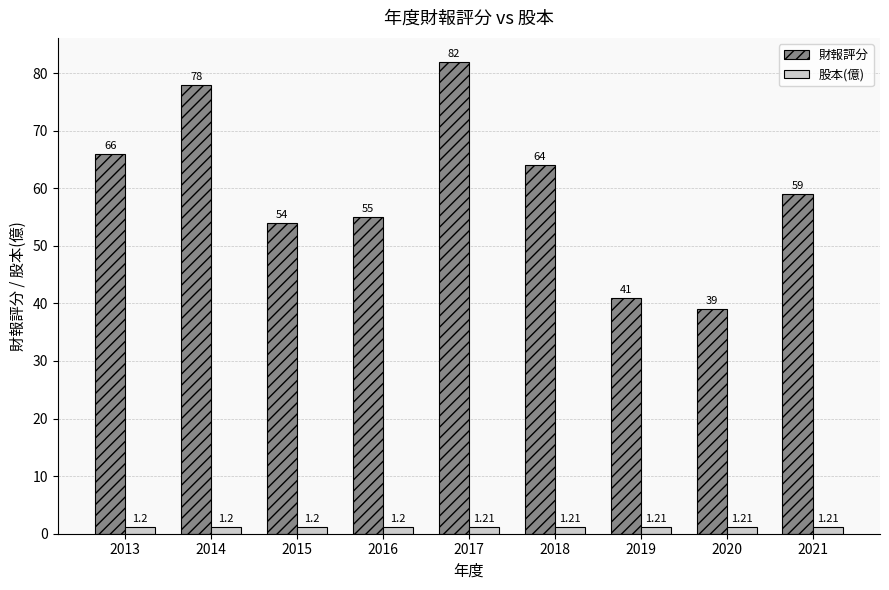

Which series changed the most between 2015 and 2016?

財報評分